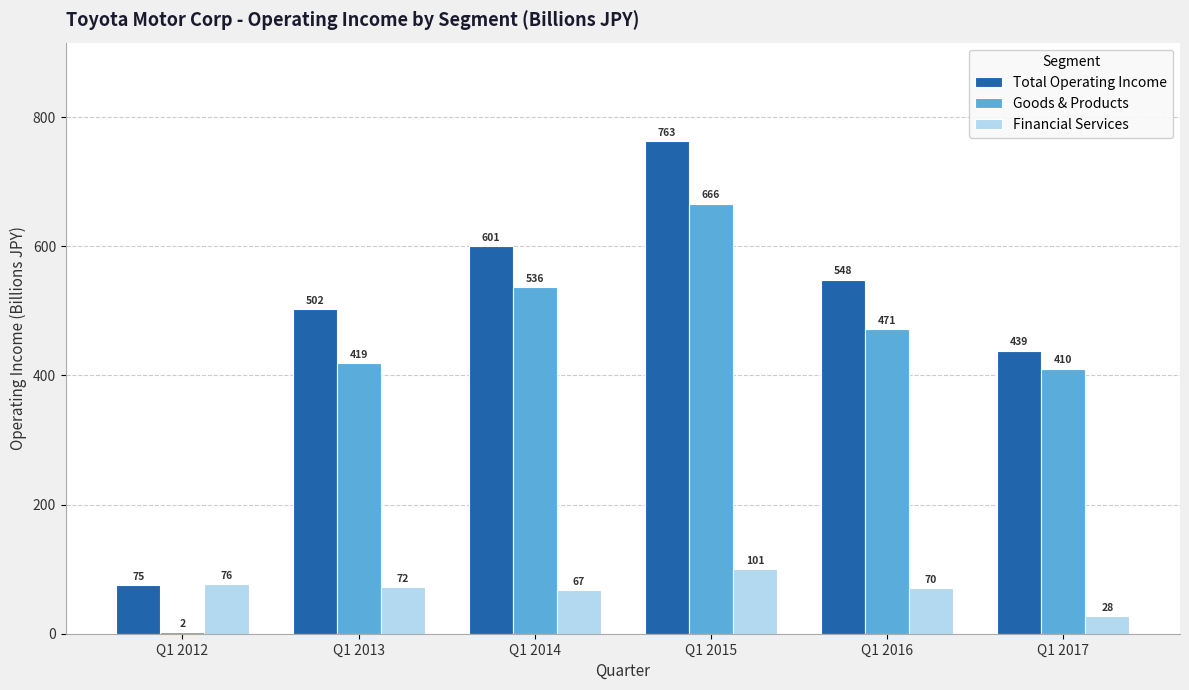

Which series has the widest spread of values?

Total Operating Income